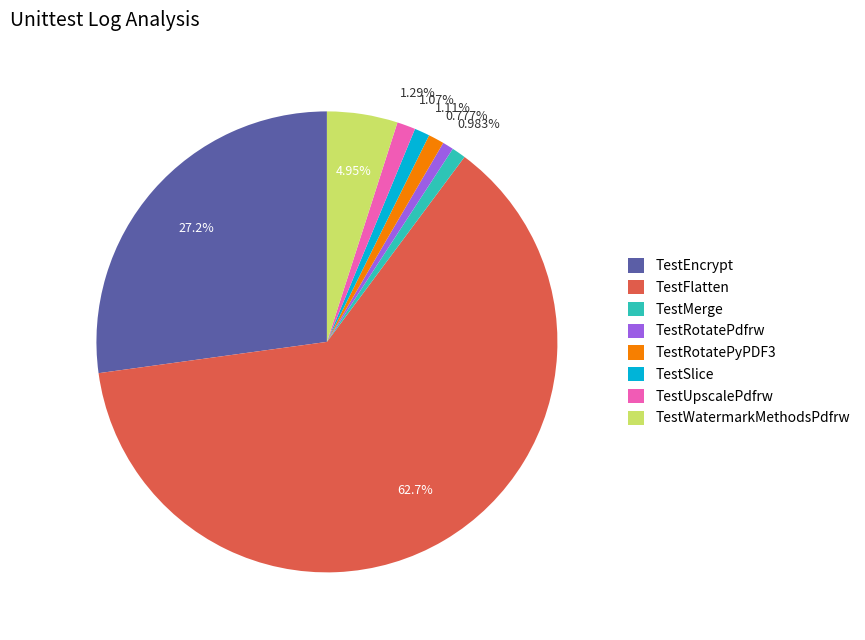

How many slices are in this pie chart?

8